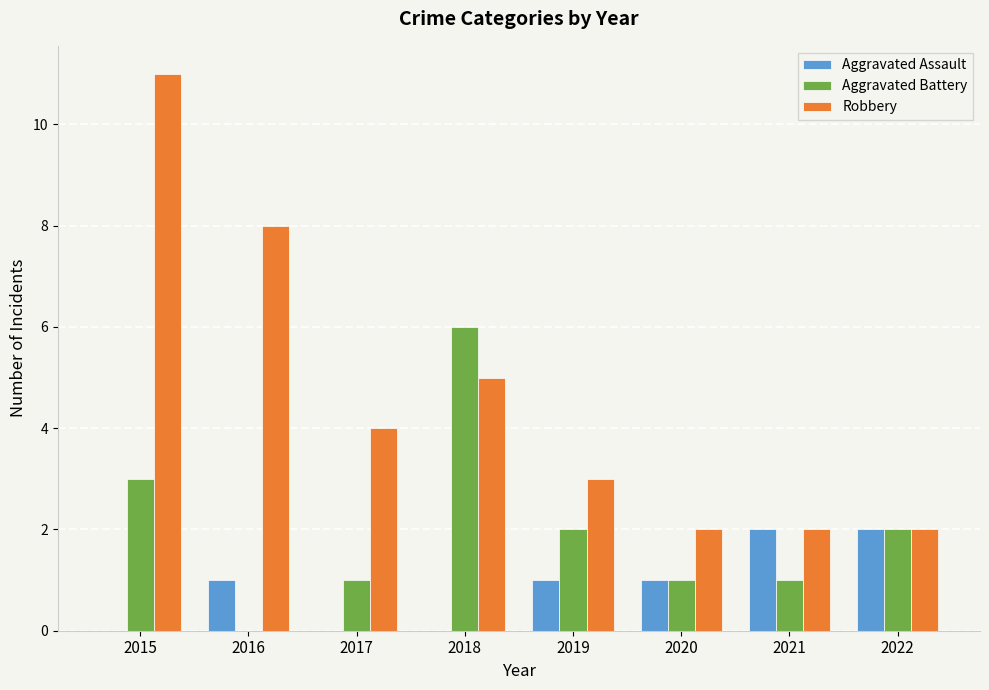

At which category is the sum across all series the highest?

2015